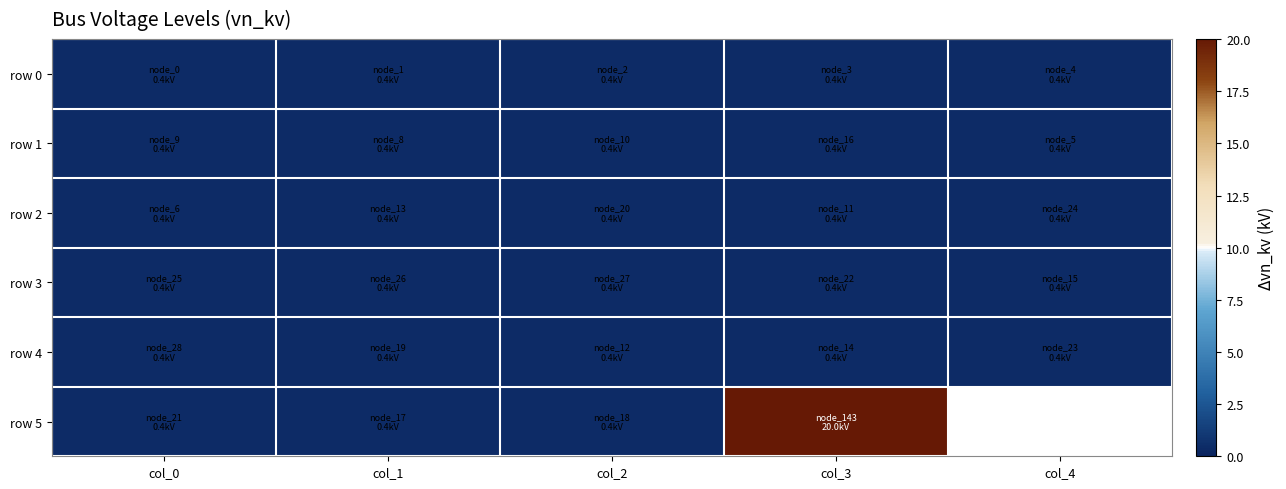

How many categories are shown in the chart?

5